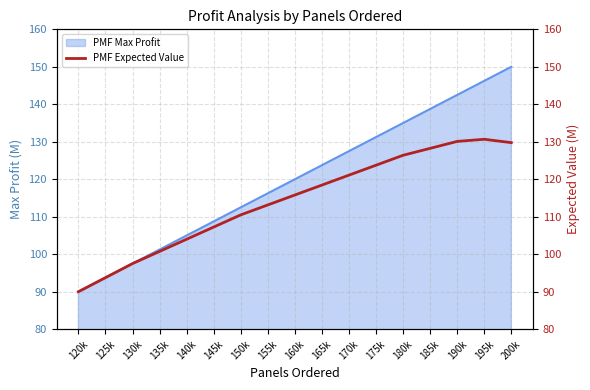

The PMF Max Profit series shows 138.8 at 120k. True or false?

False